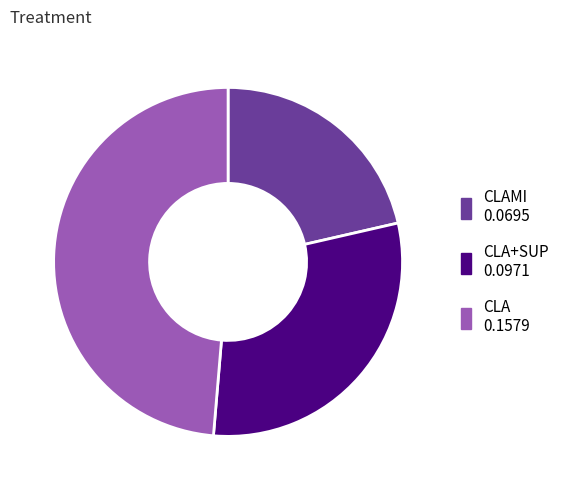

Is there any slice that represents more than half of the pie?

No